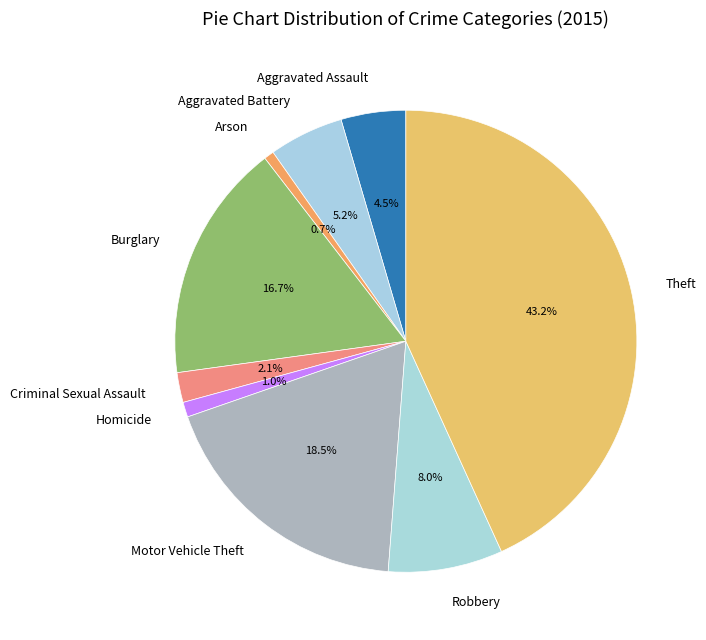

Is Robbery the majority of the pie?

No